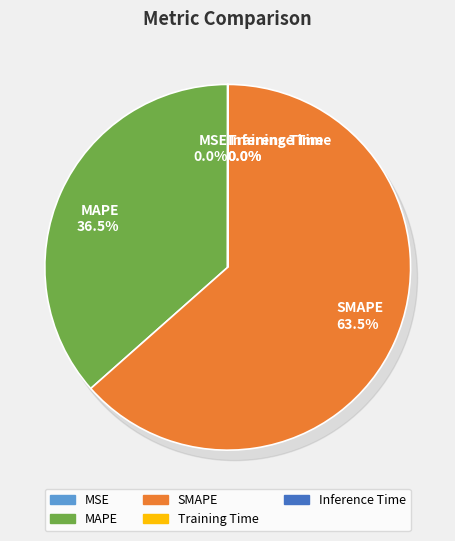

What portion of the pie excludes MAPE?

63.5%